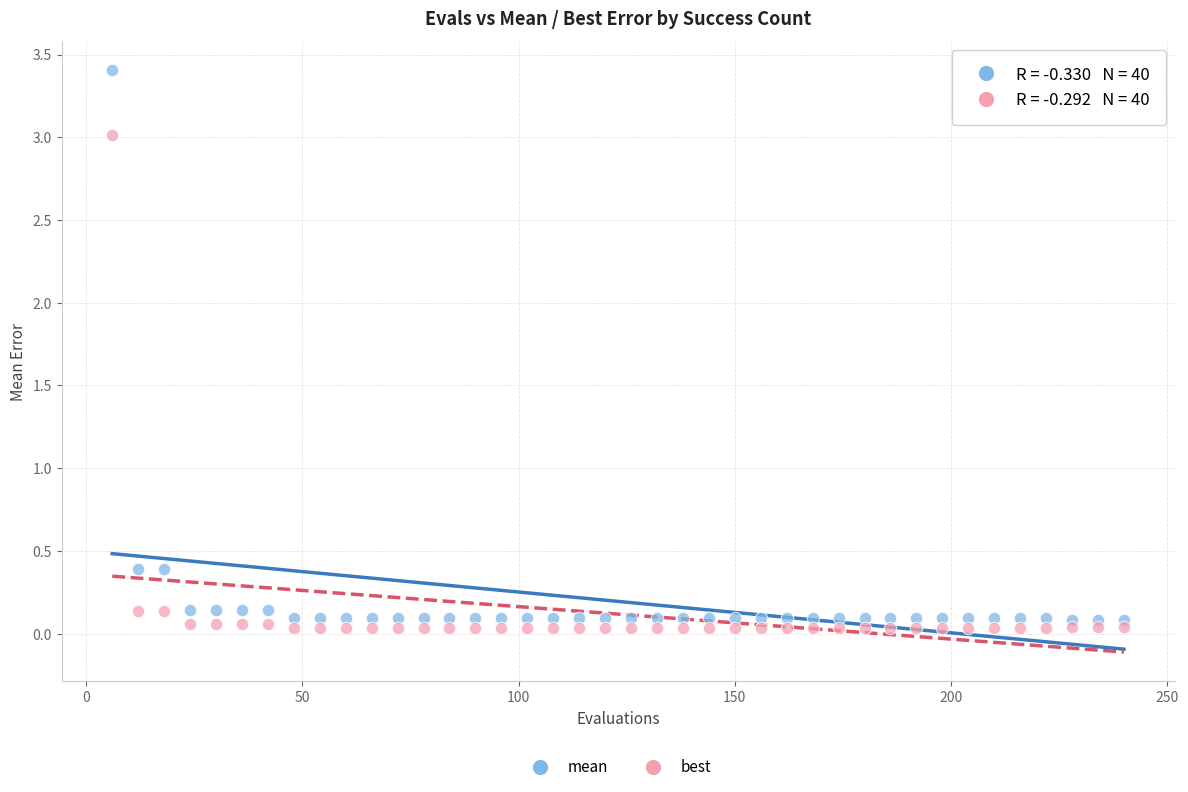

Which series reaches the maximum Y coordinate?

mean